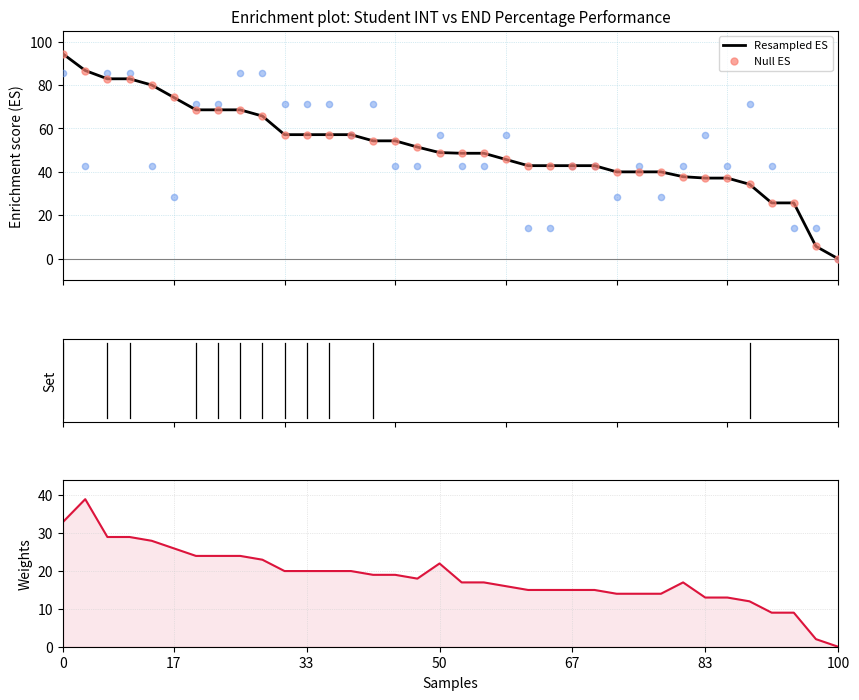

Which series contains the lowest Y value?

INT Percentage